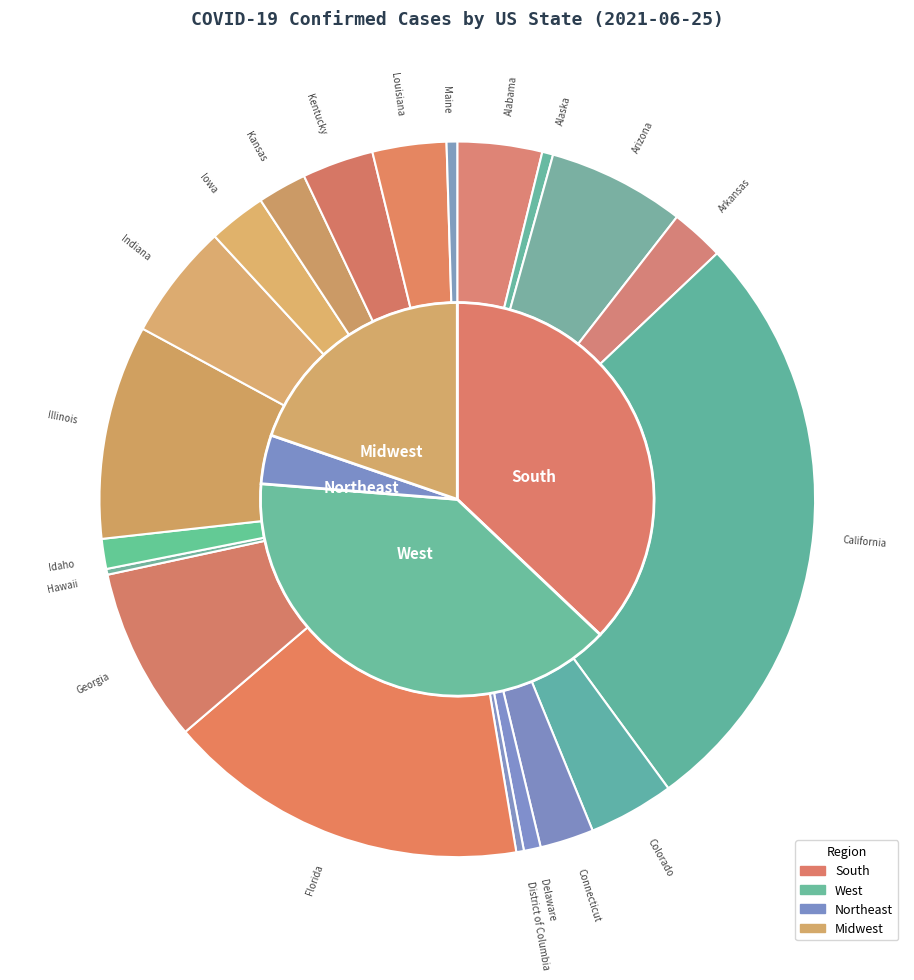

Which category has the biggest portion of the pie?

California